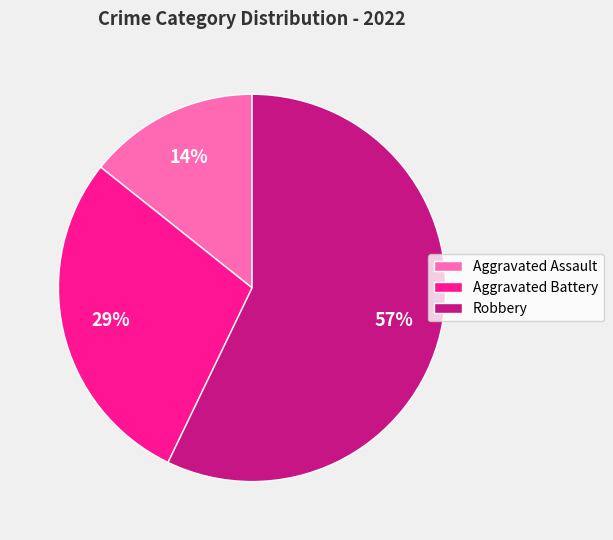

Is there a majority slice in this chart?

Yes